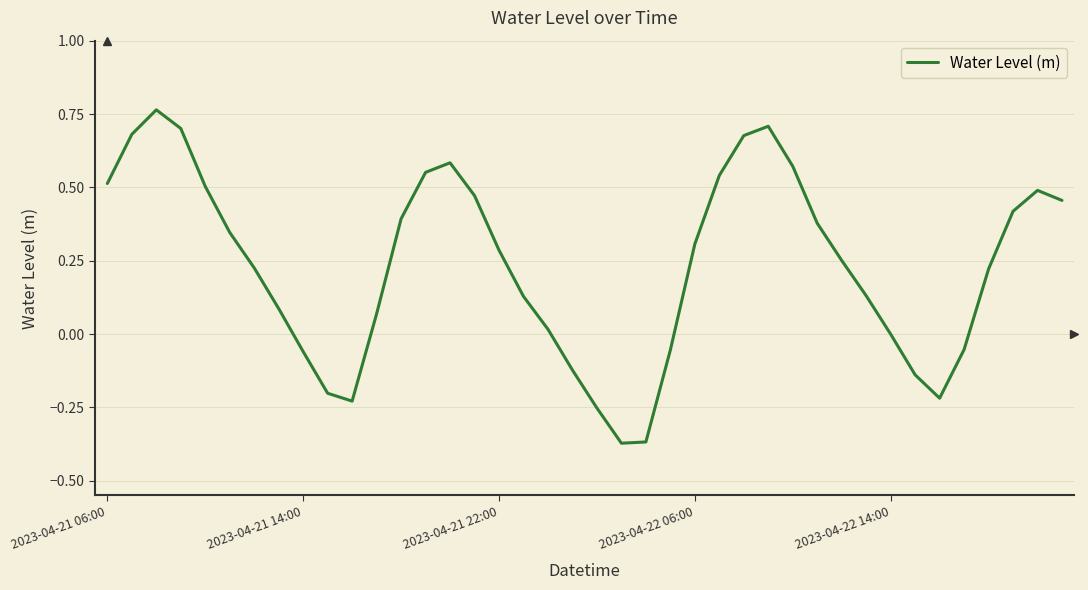

Is this an area chart (filled region under the line)?

No